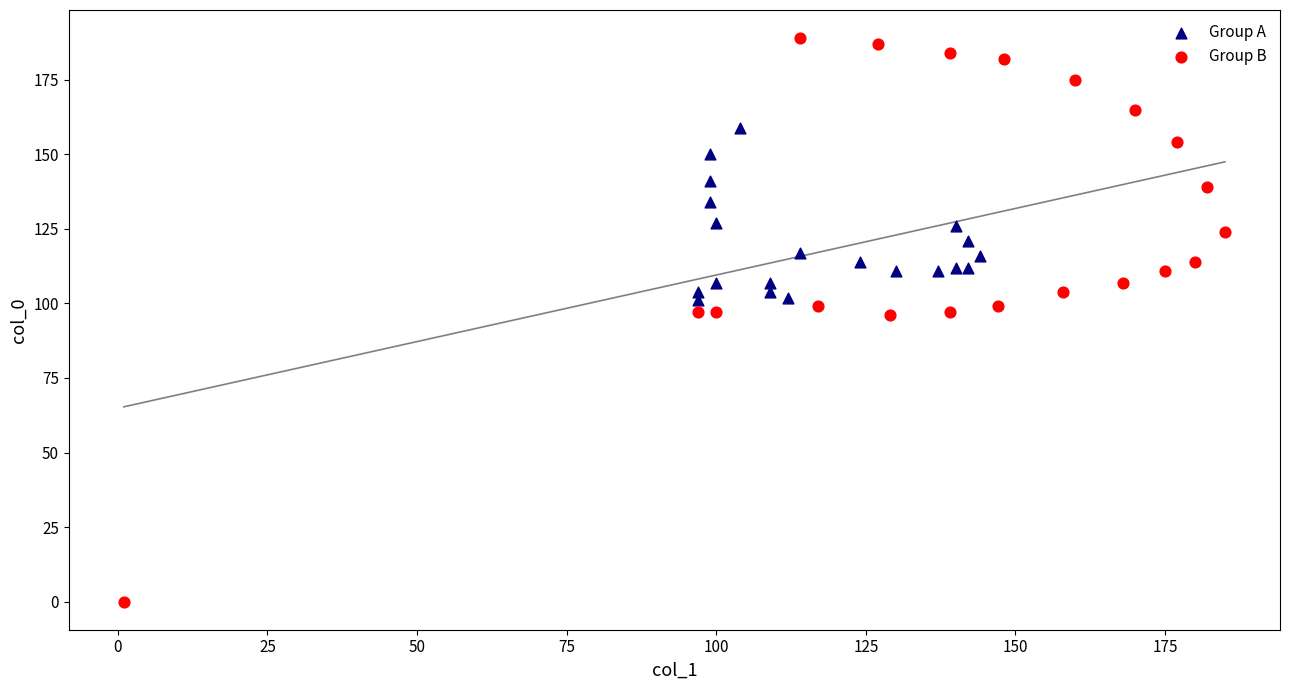

Which series reaches the maximum Y coordinate?

Group B